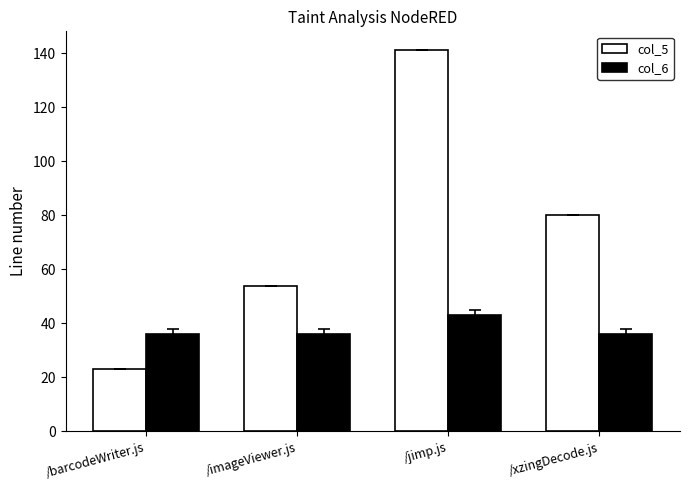

Is the value of col_5 at /jimp.js greater than the value of col_6 at /jimp.js?

Yes